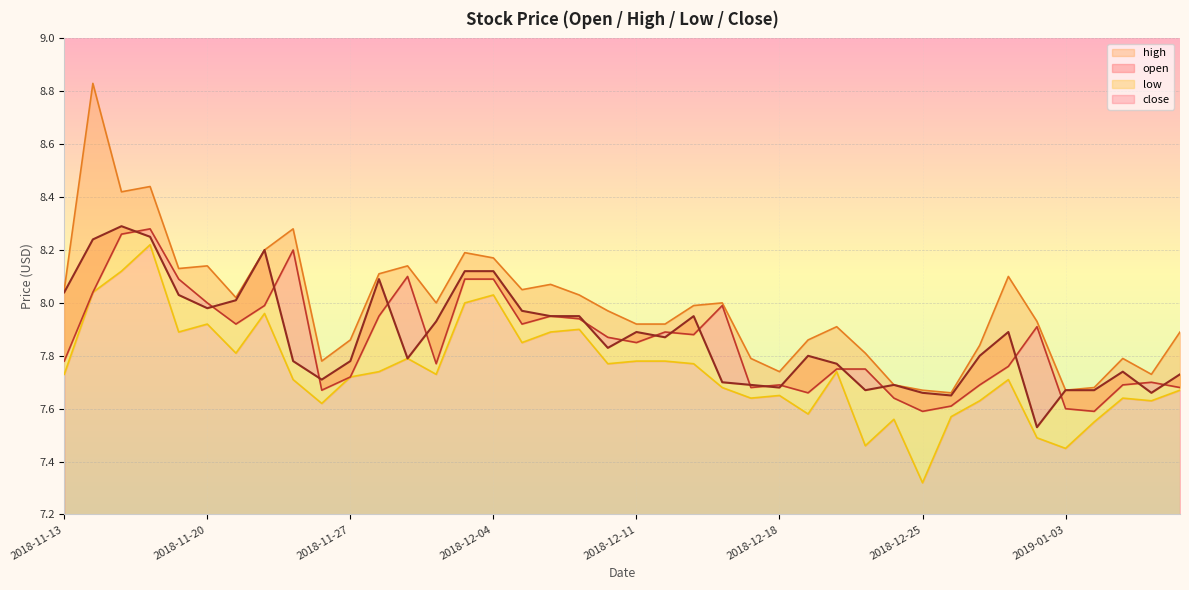

Where is the first local minimum for high?

2018-11-15